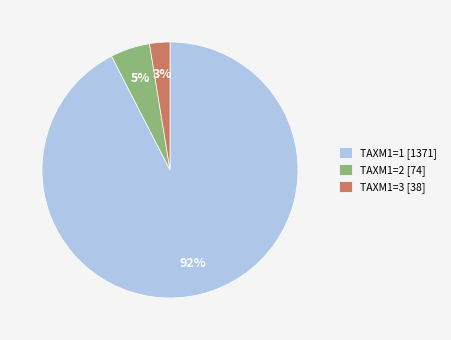

How many segments does this pie chart have?

3